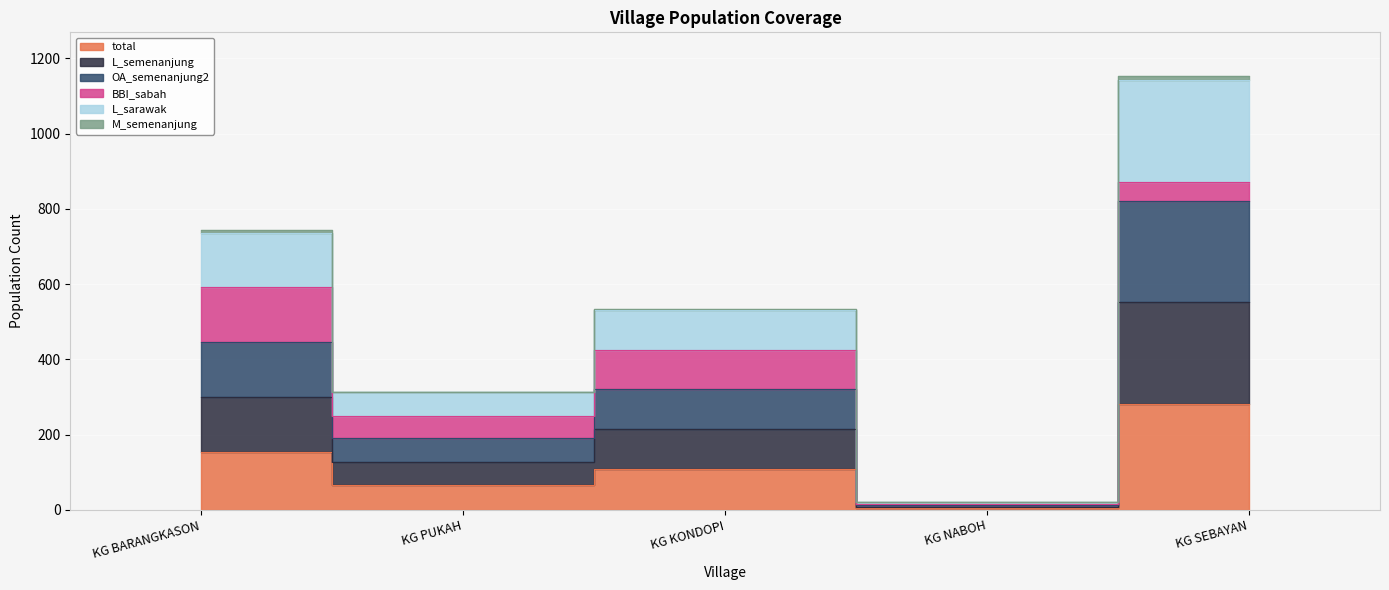

True or false: total and L_sarawak cross at least once.

False